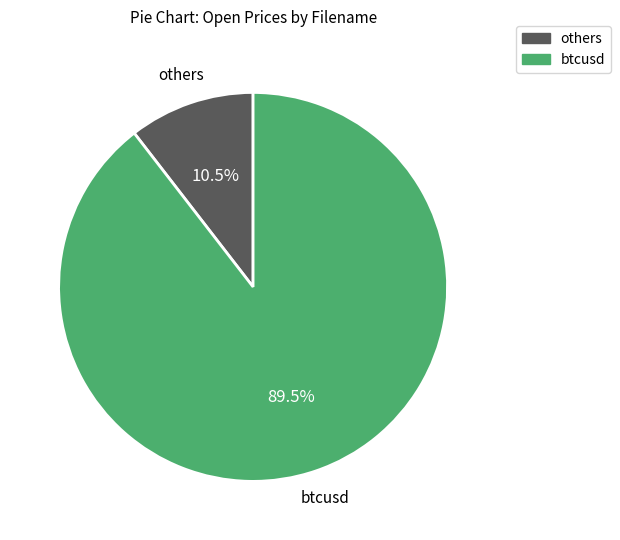

Is there any slice that represents more than half of the pie?

Yes